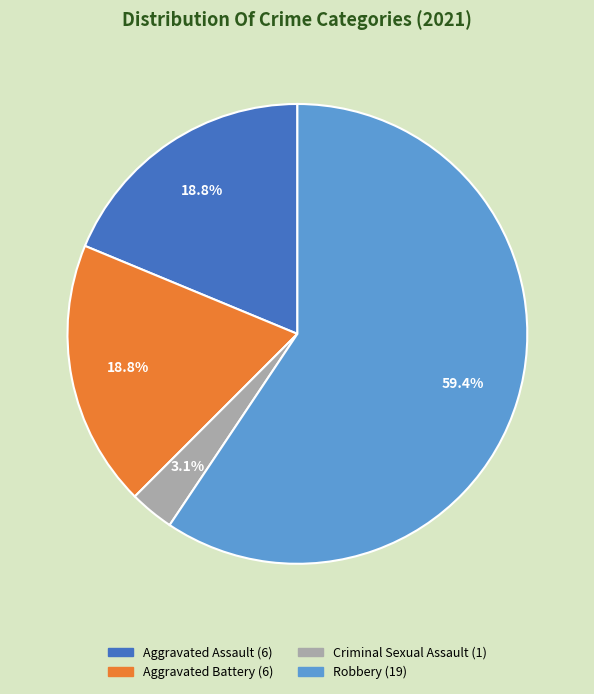

Combined, do Aggravated Assault (6) and Robbery (19) account for over 50%?

Yes